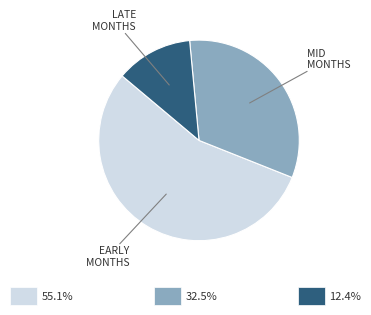

Does any single category account for the majority?

Yes